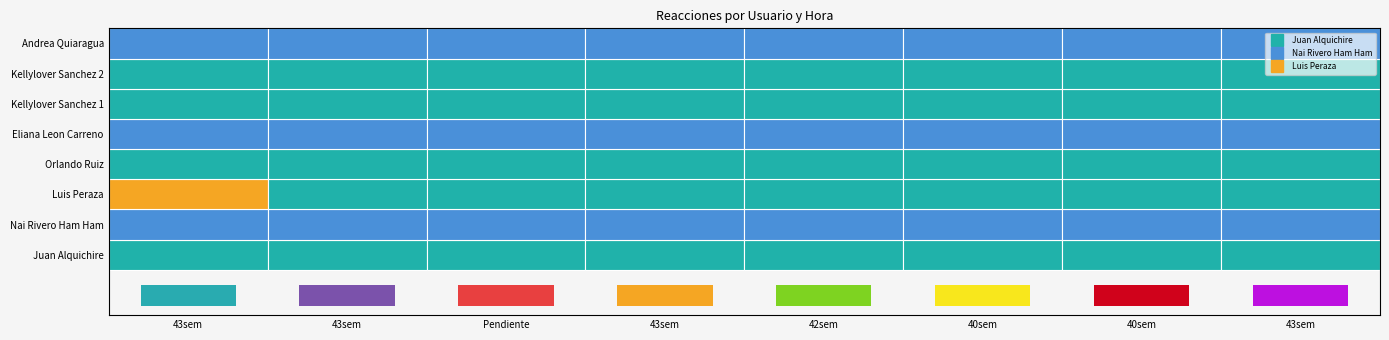

Which series has the largest total across all categories?

Luis Peraza